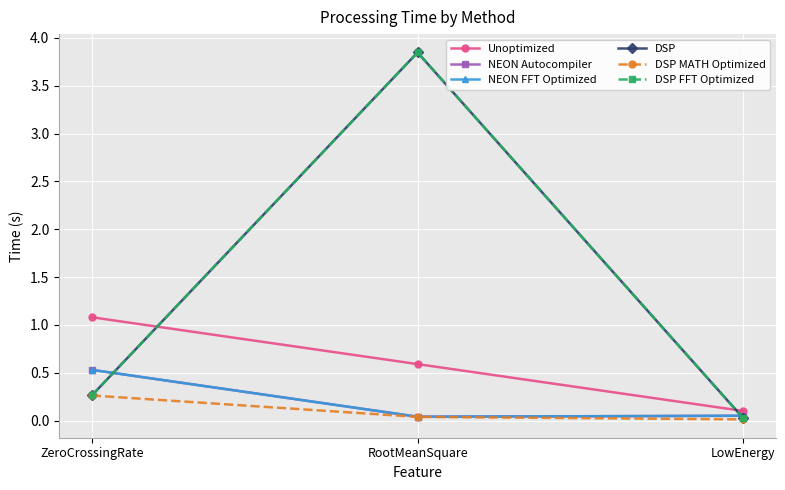

At which label does NEON Autocompiler reach its peak?

ZeroCrossingRate